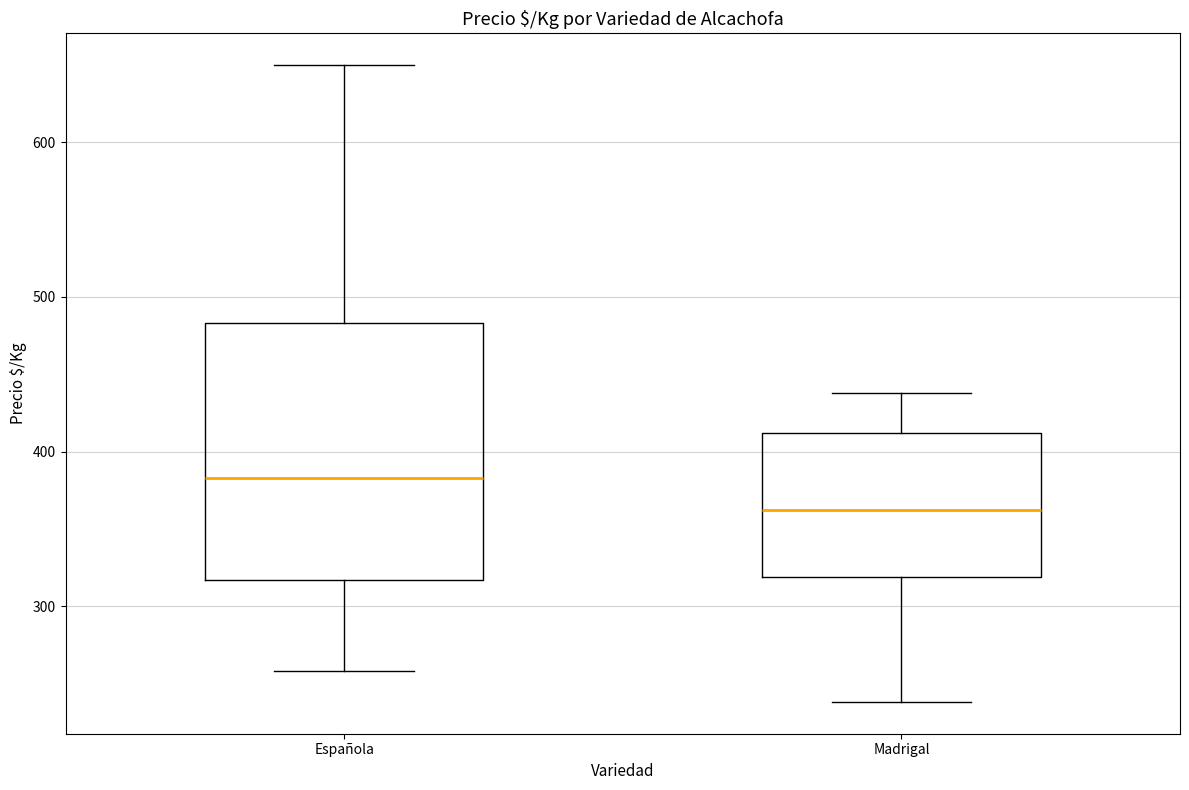

Which box is the tallest, from its lower edge to its upper edge?

Española